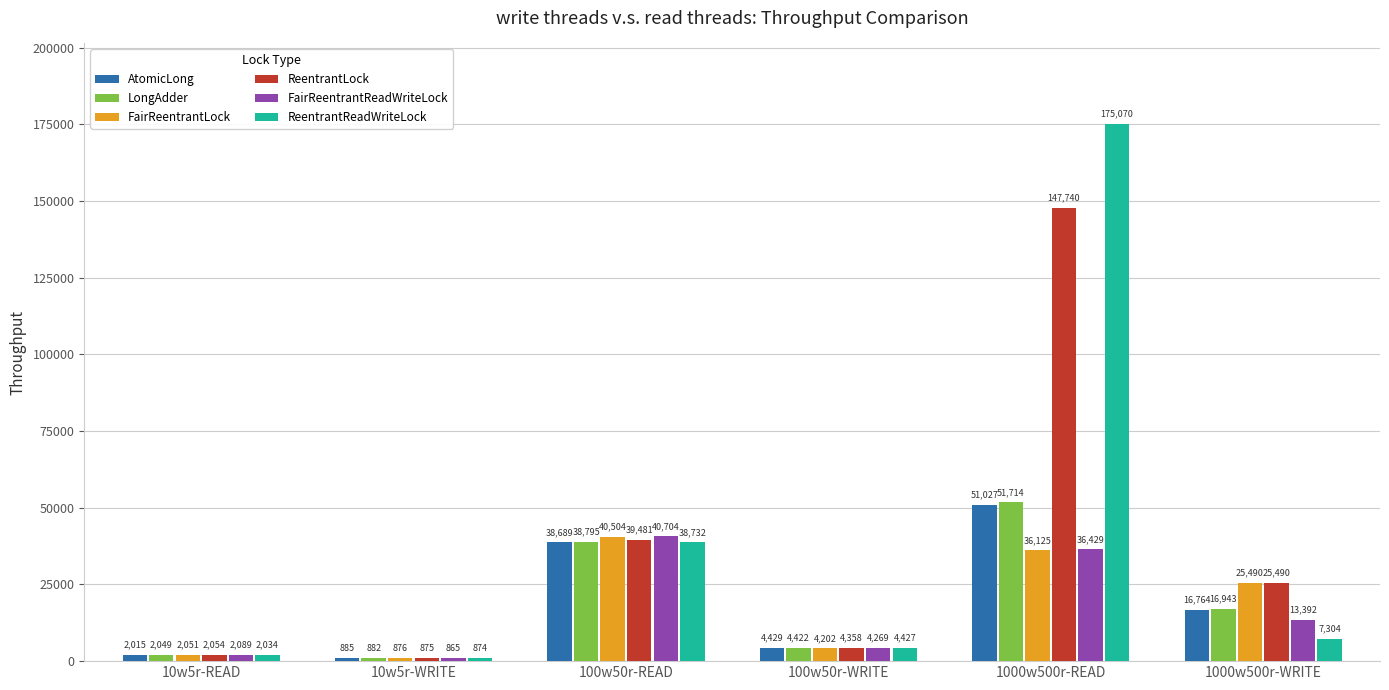

How many categories are shown in the chart?

6